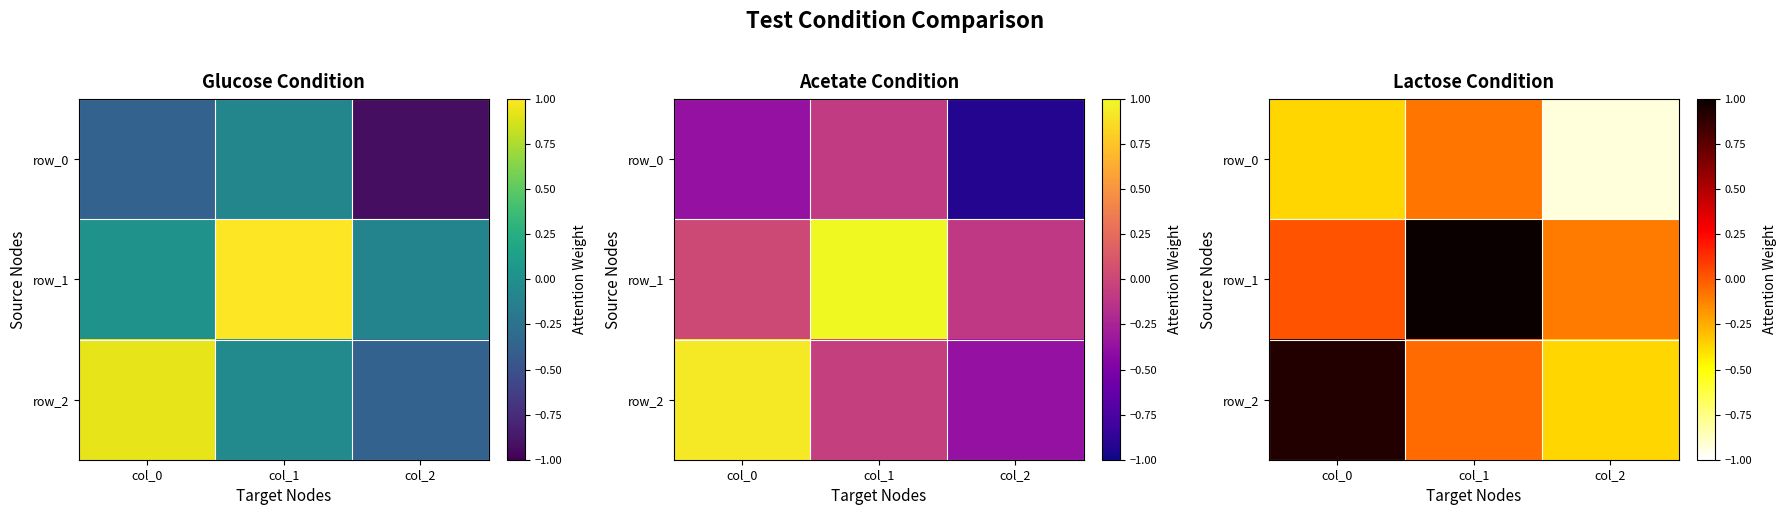

What is the maximum value shown in the chart?

1.0